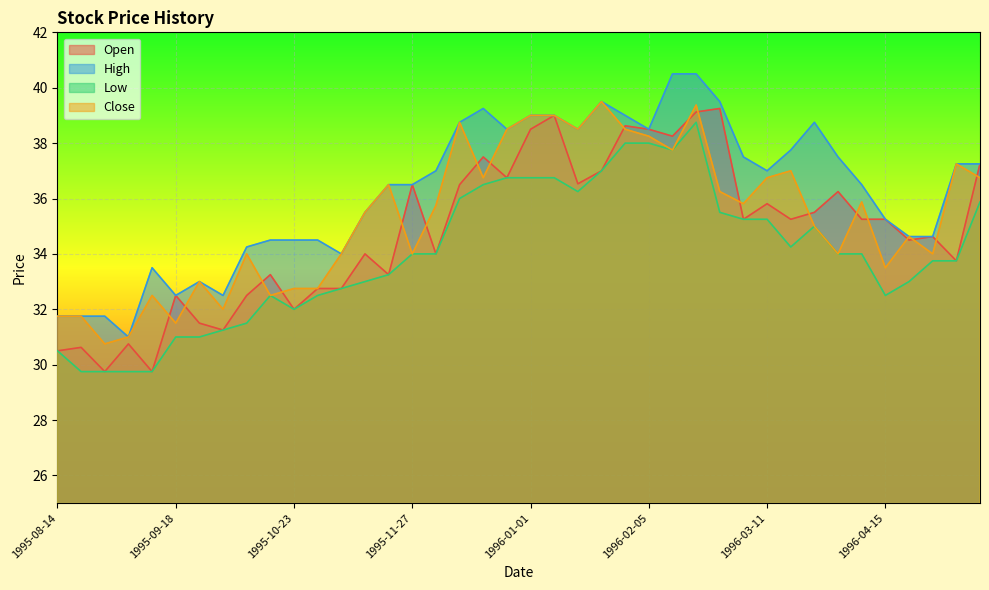

How many interior local valleys does the Open series have?

13